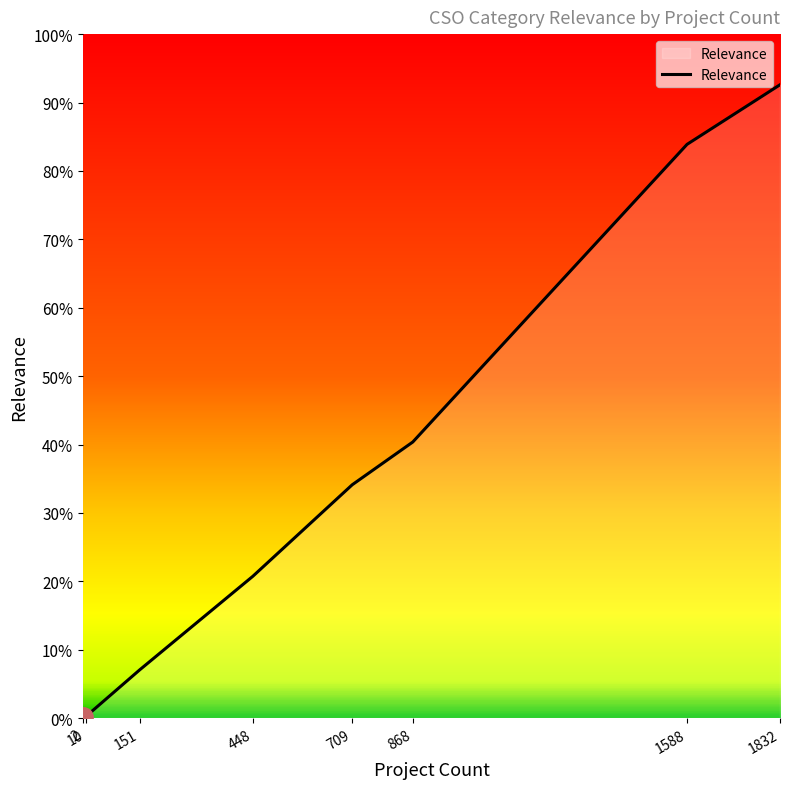

Does the chart have visible grid lines?

No